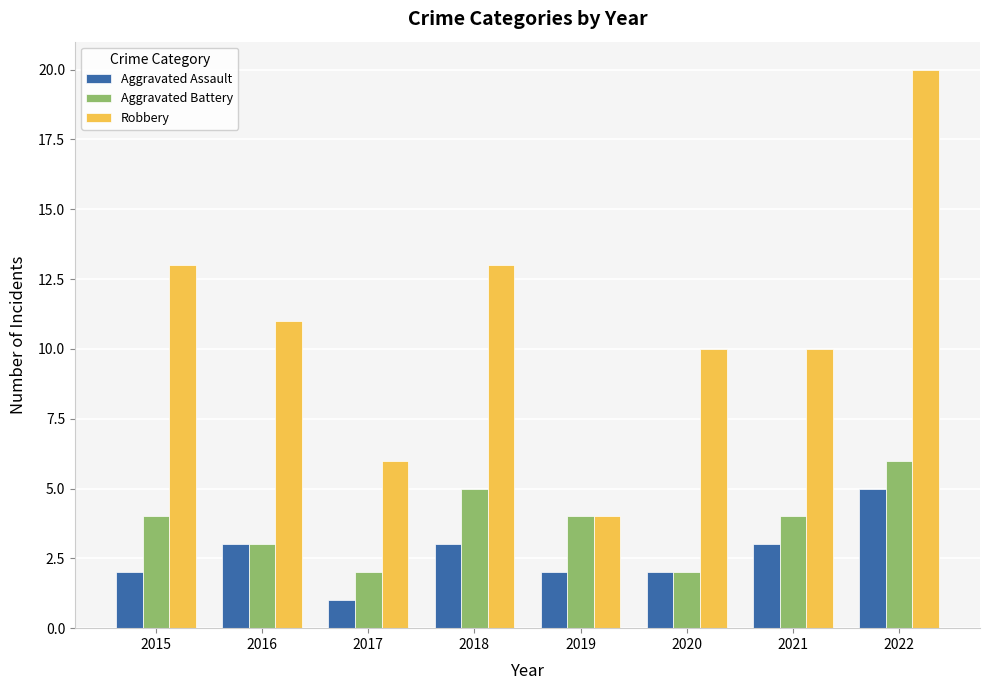

What is the difference between the maximum and second lowest values in the Aggravated Battery series?

4